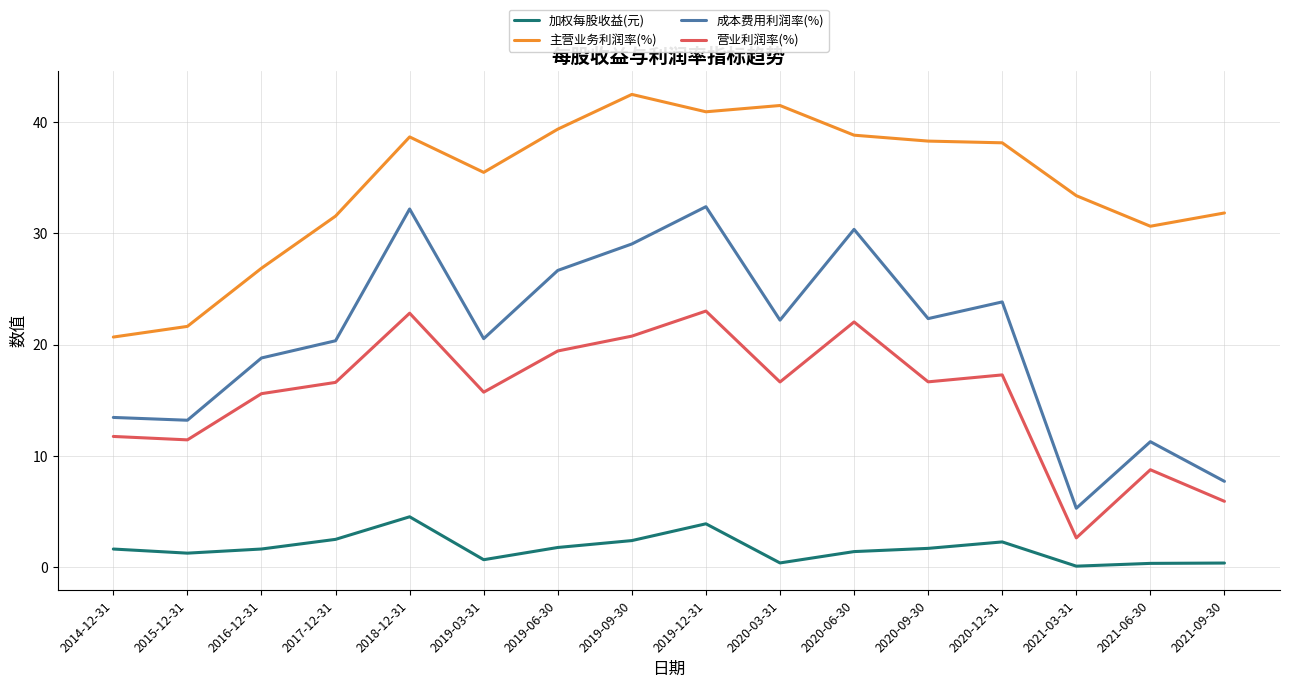

Is it true that 成本费用利润率(%) equals 30.4 at 2020-06-30?

True